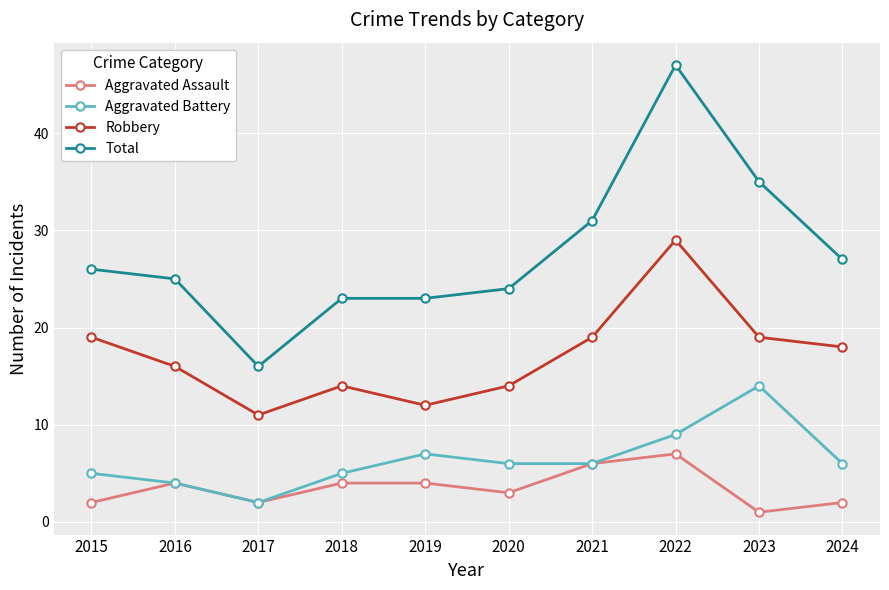

At which category is the sum across all series the highest?

2022